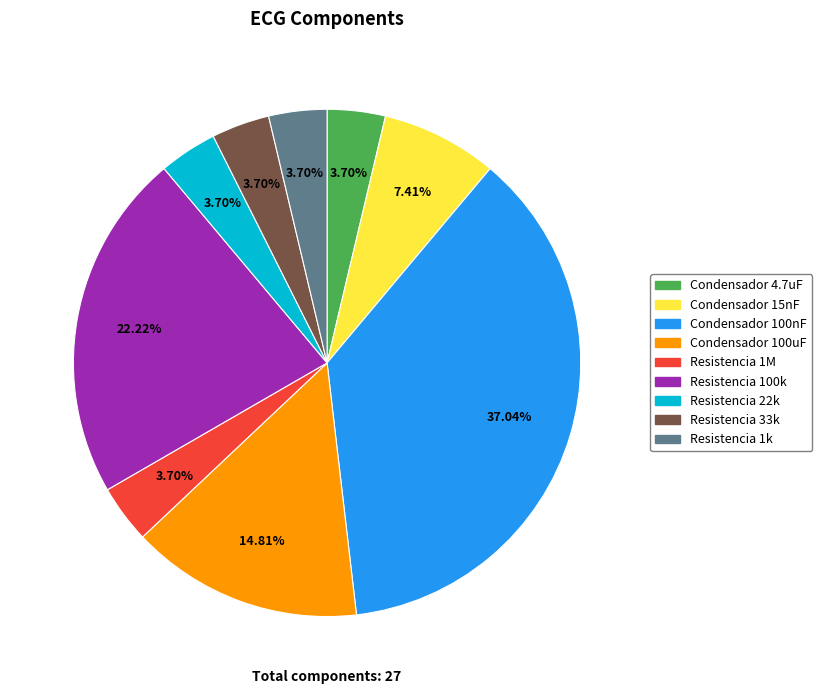

Combined, what portion of the pie is Condensador 100nF and Resistencia 1M?

40.7%